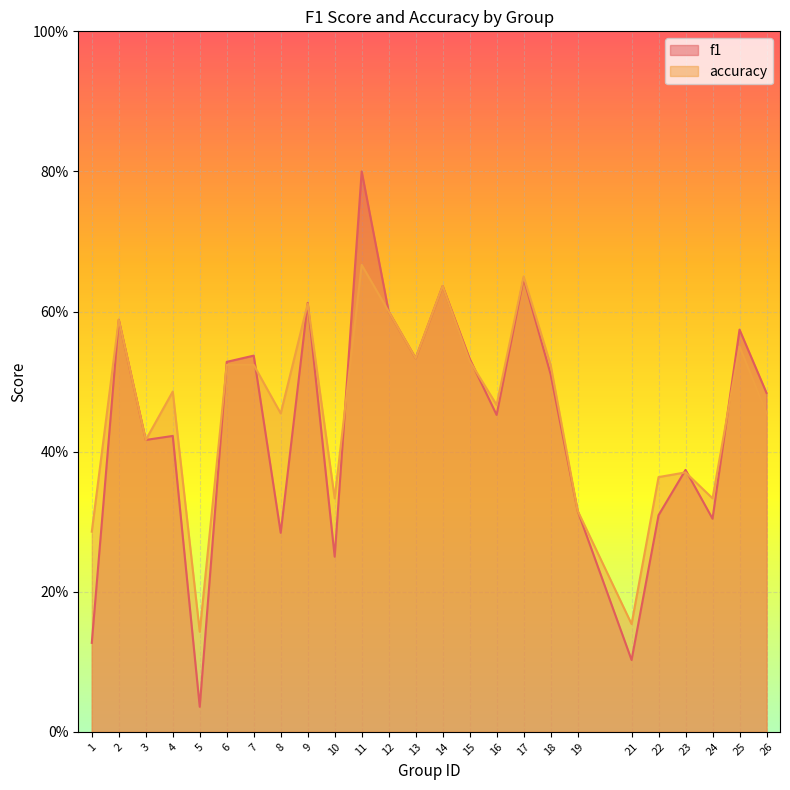

Which series has the largest total across all categories?

accuracy